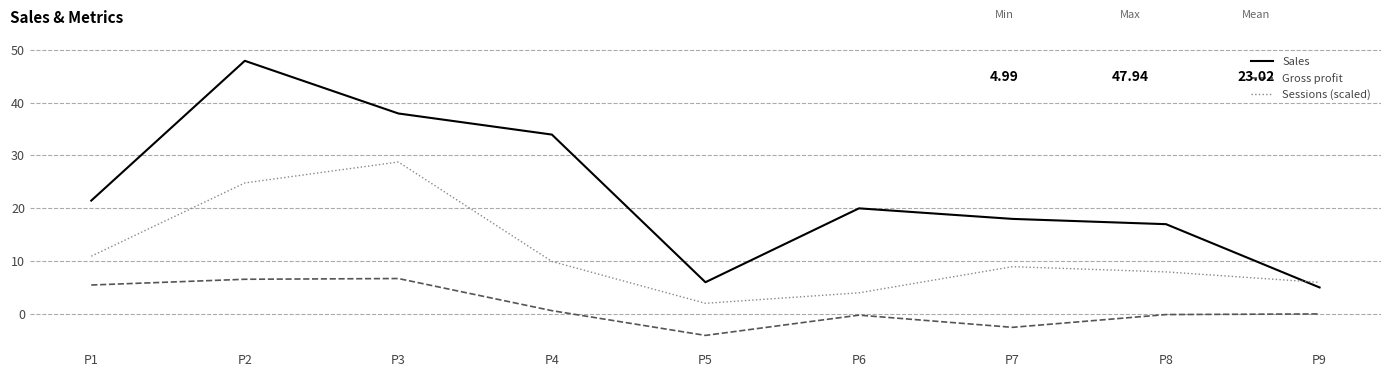

True or false: Gross profit has more than 1 interior local peaks.

True